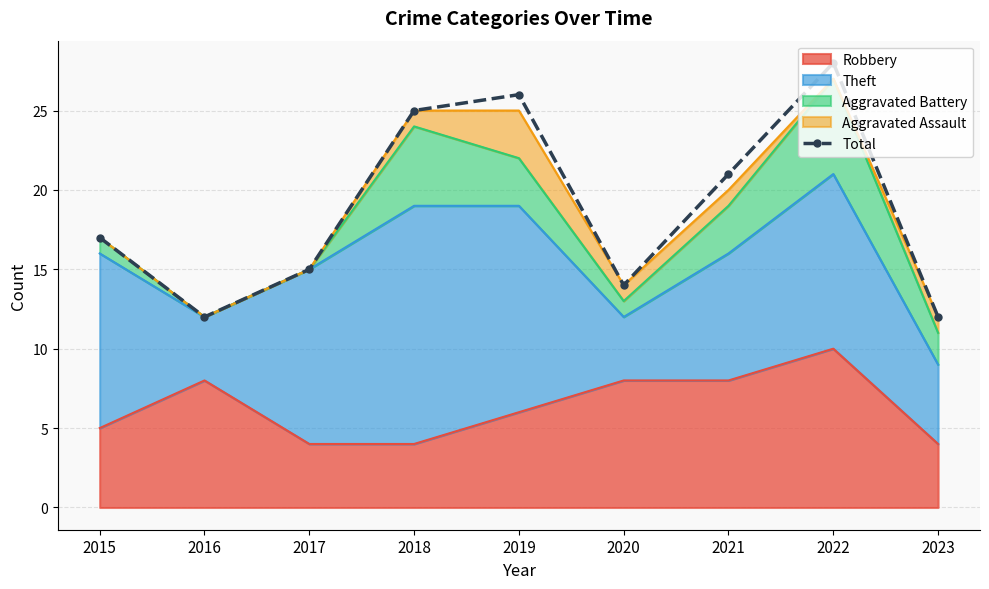

List the labels in order of value, smallest first.

2016, 2023, 2020, 2017, 2015, 2021, 2018, 2019, 2022